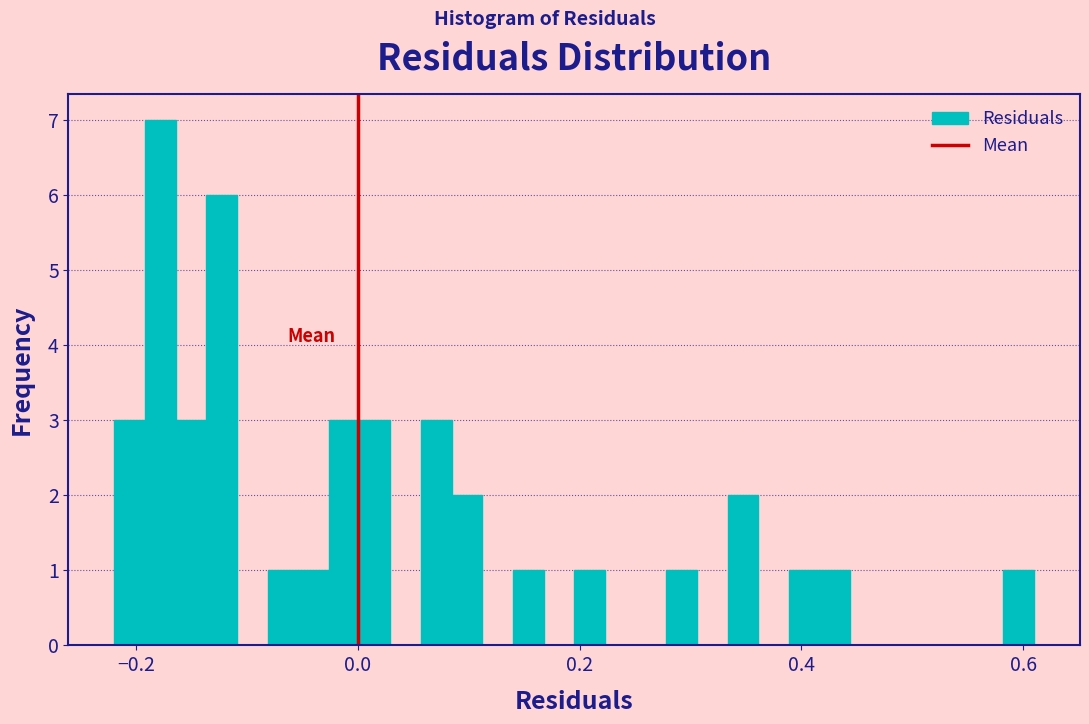

Around what value on the x-axis is the tallest bar? Give the approximate position of its centre, as read against the axis.

-0.18